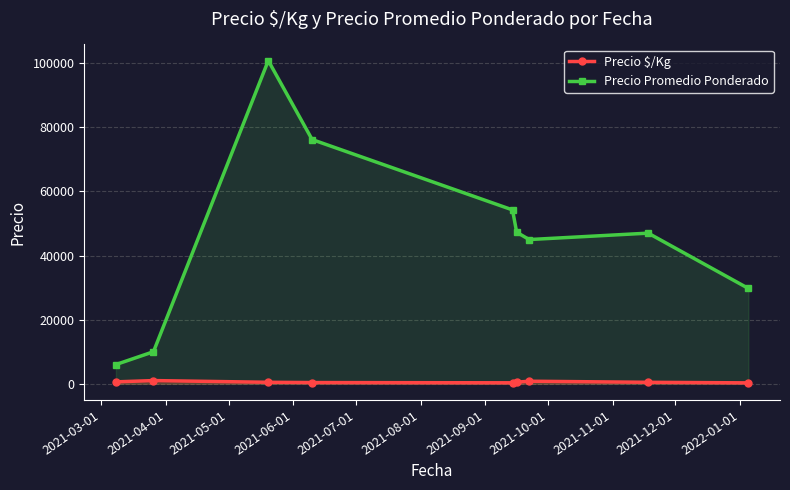

How many values in the Precio Promedio Ponderado series are below 47000?

4